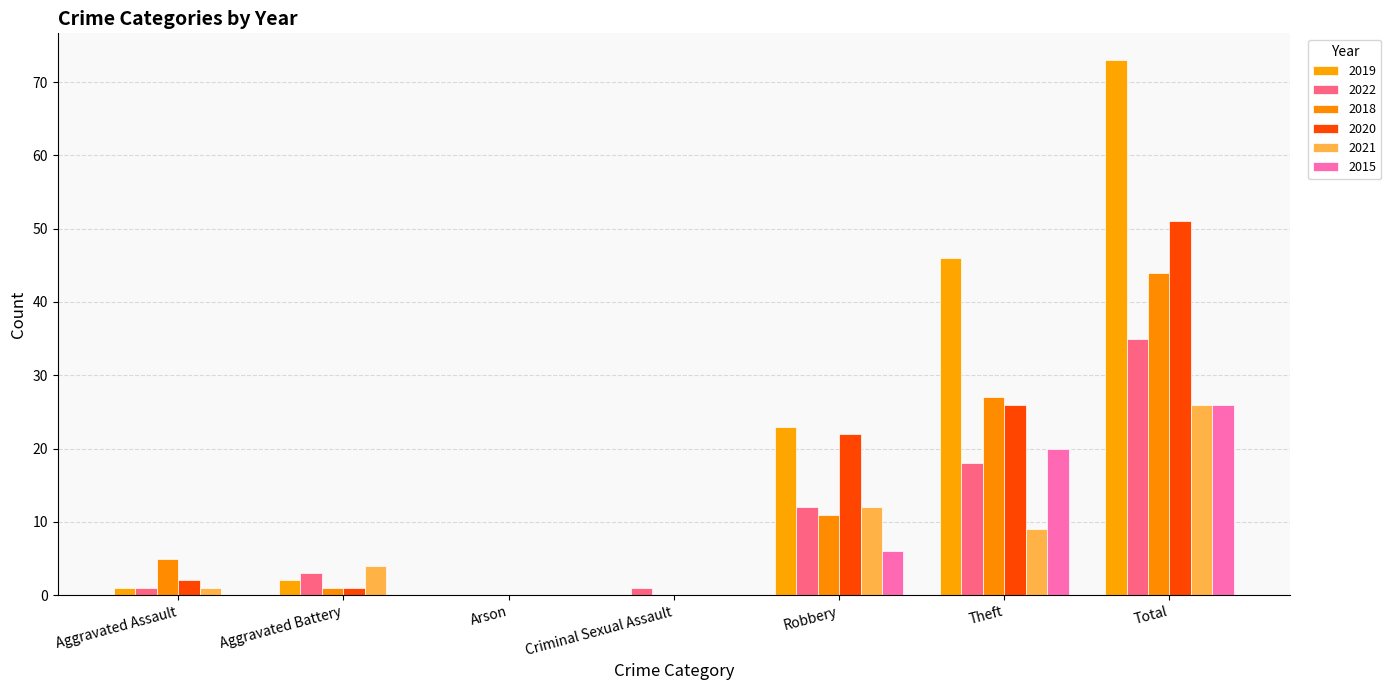

Are the bars horizontal?

No